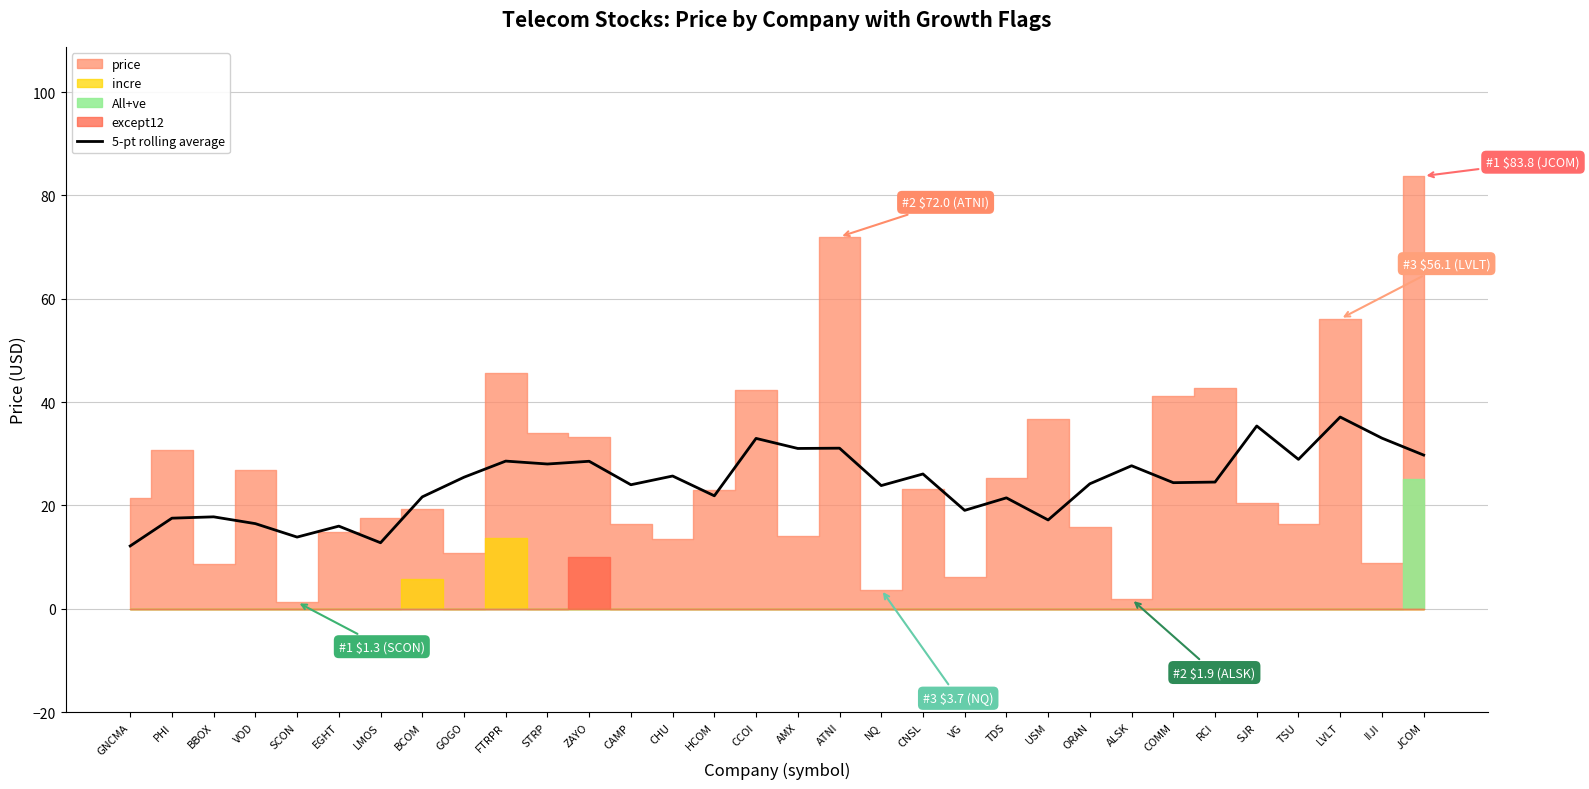

How many lines are shown in the chart?

1